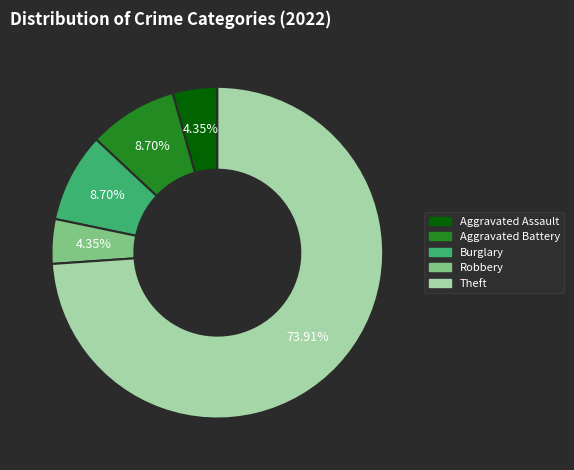

Is there a majority slice in this chart?

Yes